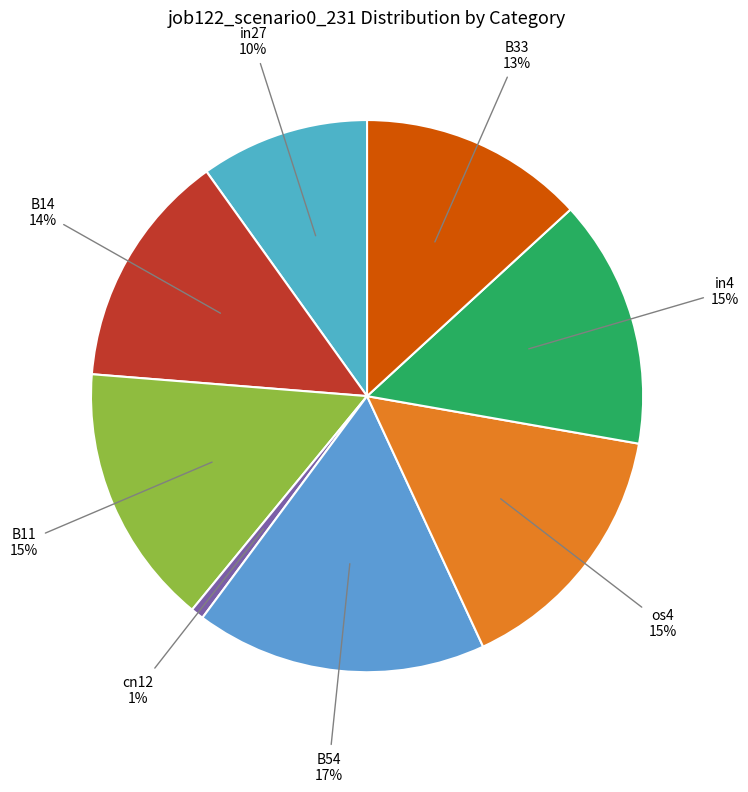

Does any single category account for the majority?

No